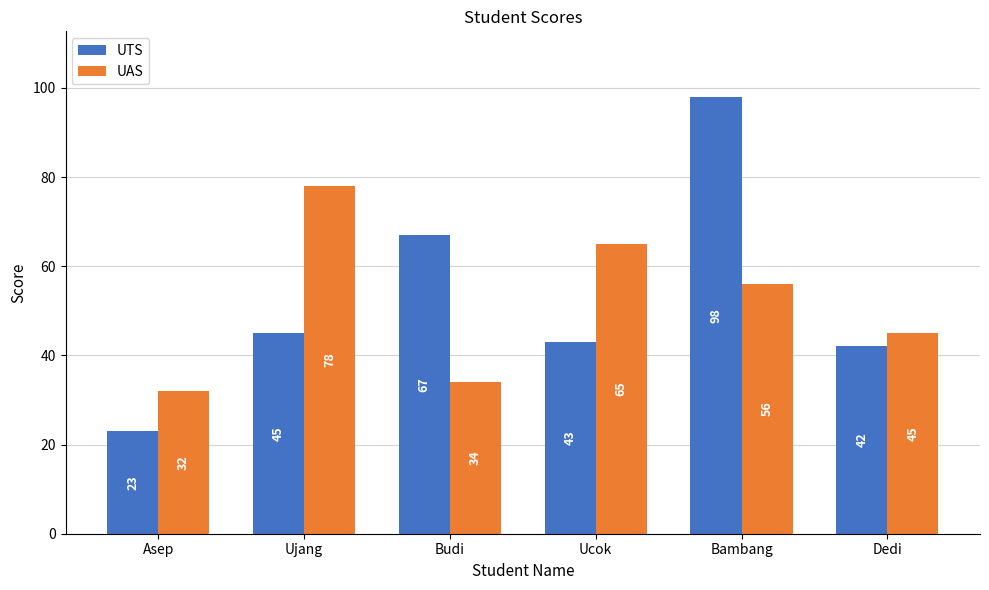

How many values in the UAS series are below 56?

3